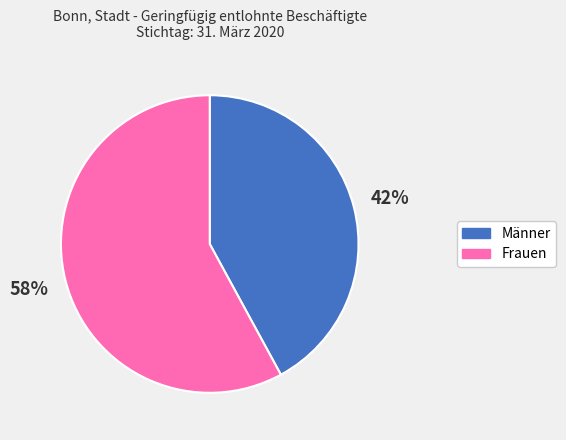

Is there any slice that represents more than half of the pie?

Yes